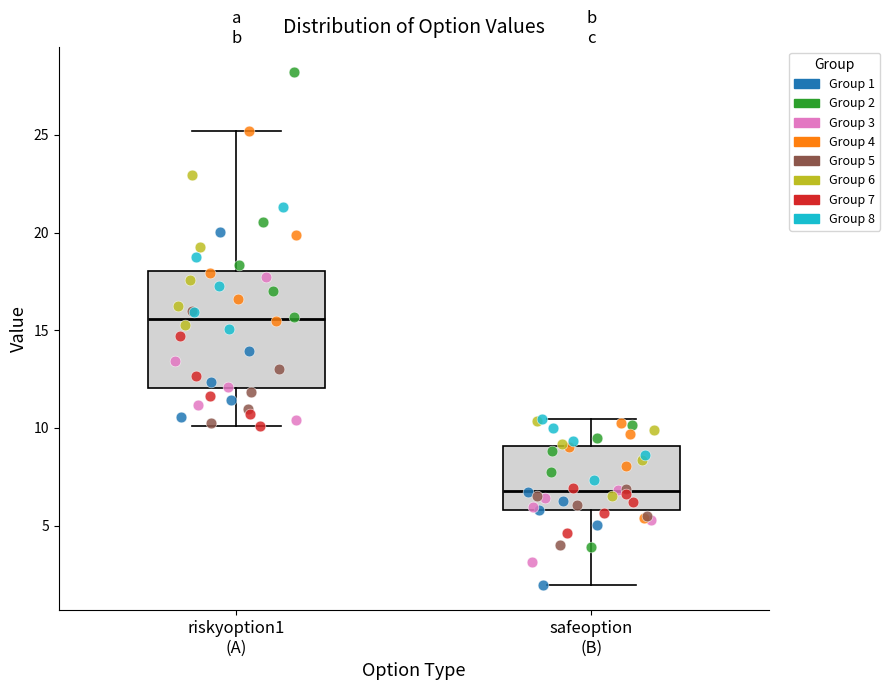

Where does the median line of the box for safeoption (B) sit on the y-axis? The values are not printed on the chart, so give them approximately, as read against the axis.

7.0